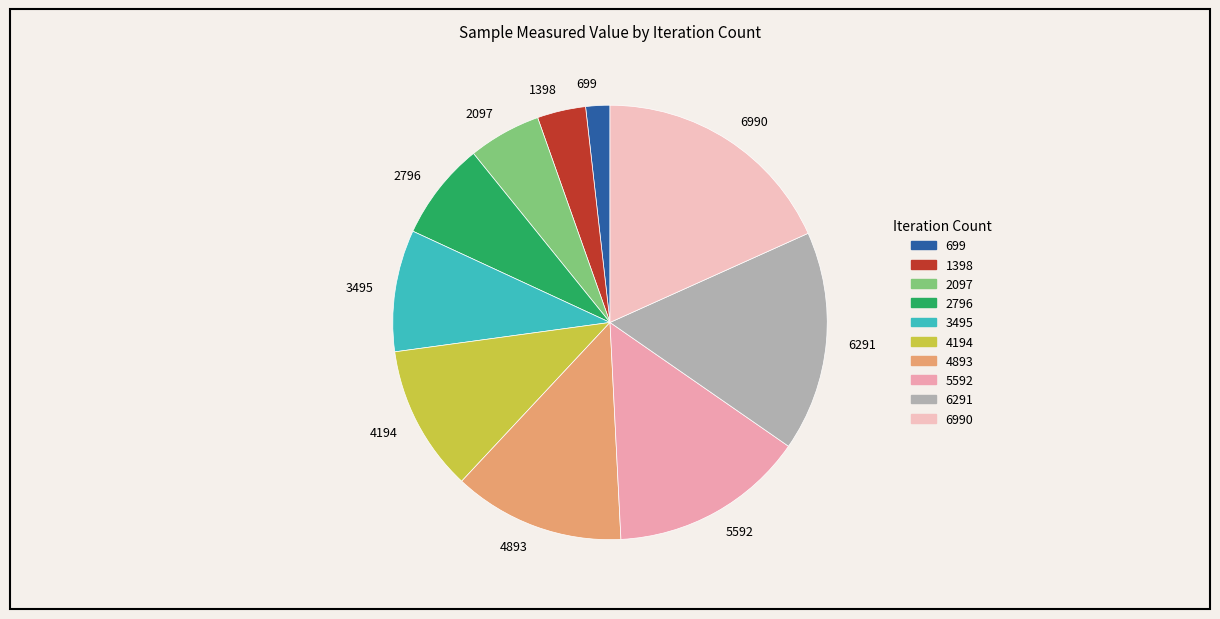

Rank the categories by value from highest to lowest.

6990, 6291, 5592, 4893, 4194, 3495, 2796, 2097, 1398, 699